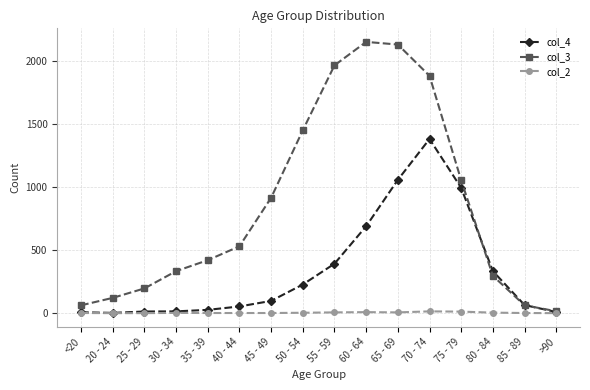

Rank the series at 55 - 59 from highest to lowest value.

col_3, col_4, col_2